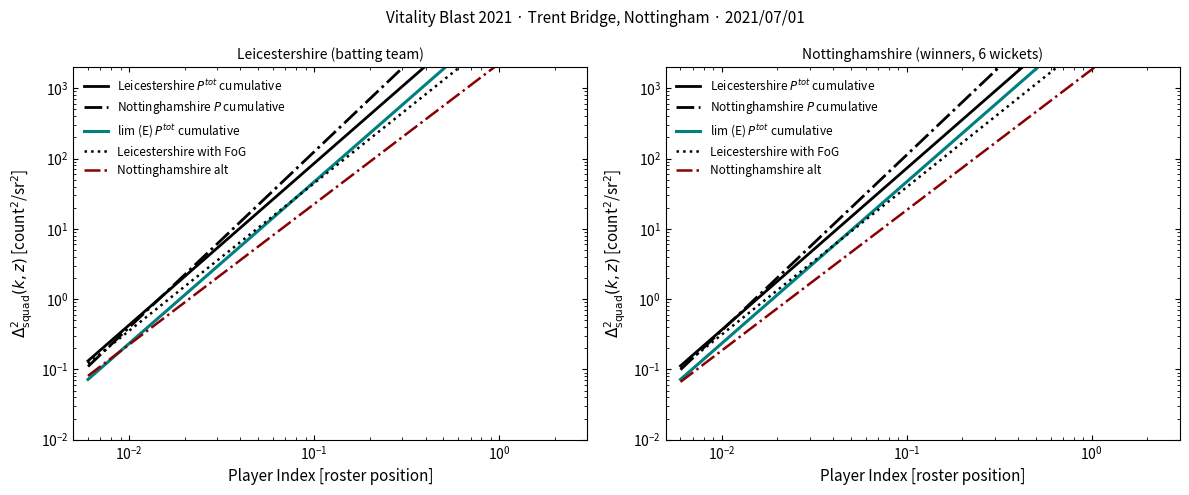

True or false: Leicestershire with FoG has more than 2 points higher than both neighbors.

False